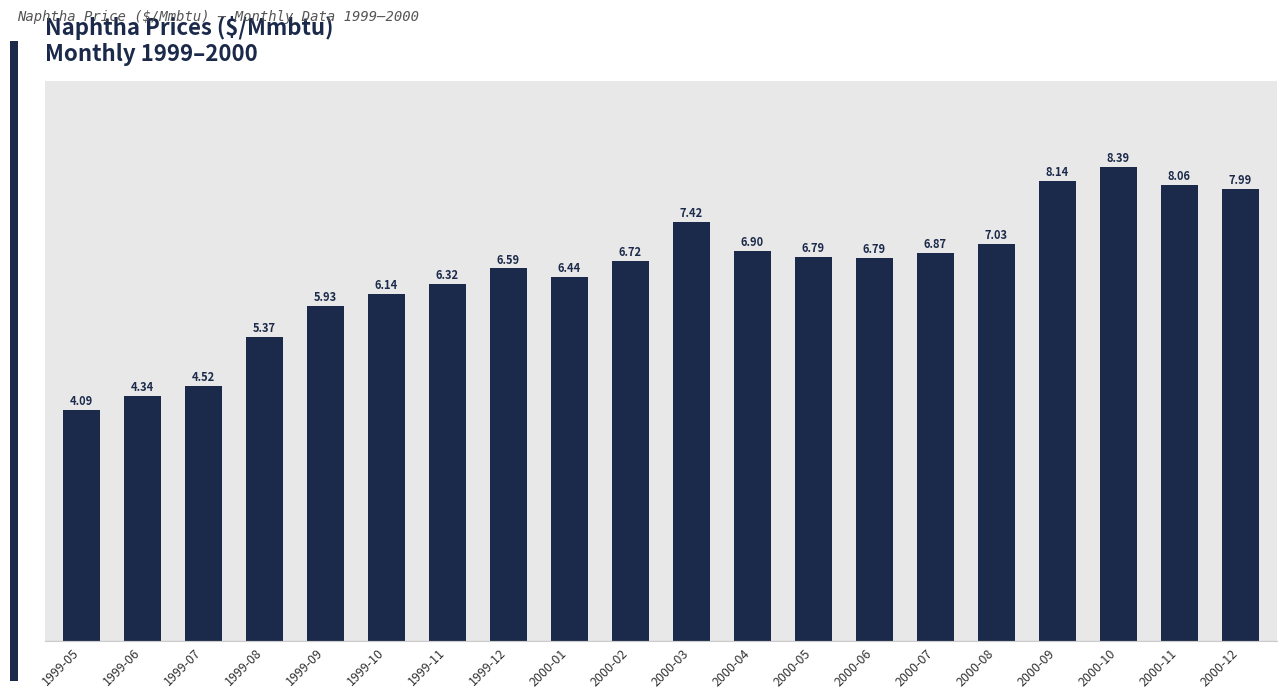

Between 1999-07 and 2000-04, which is larger?

2000-04